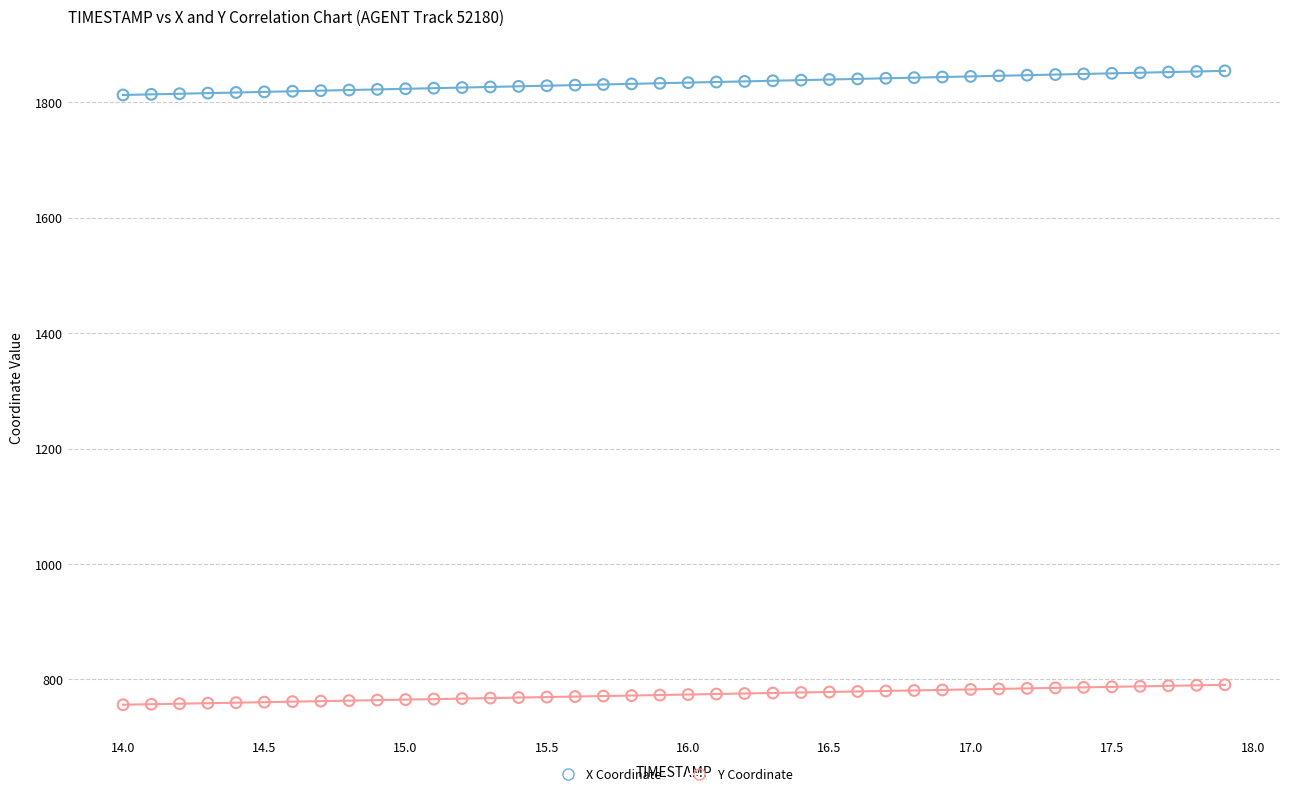

Which series contains the lowest Y value?

Y Coordinate